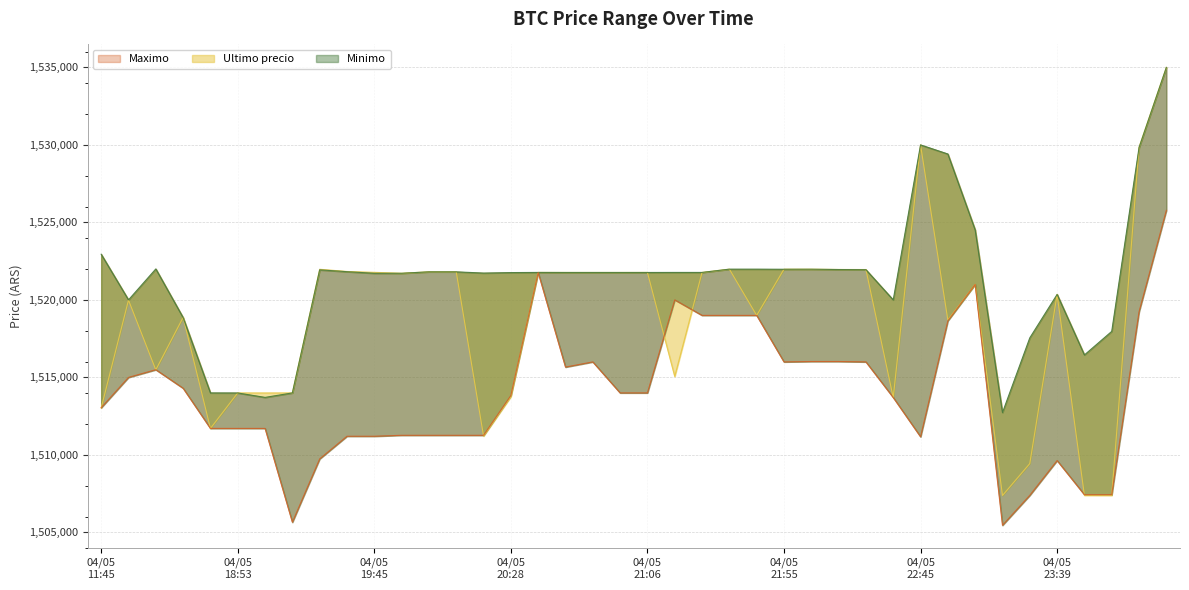

The value of Maximo at 2021-04-05 19:38 is 1511205.0. True or false?

True